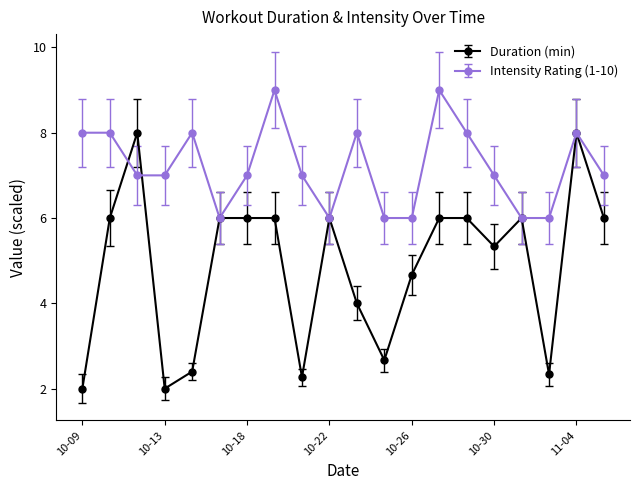

Which series has the widest spread of values?

Duration (min)